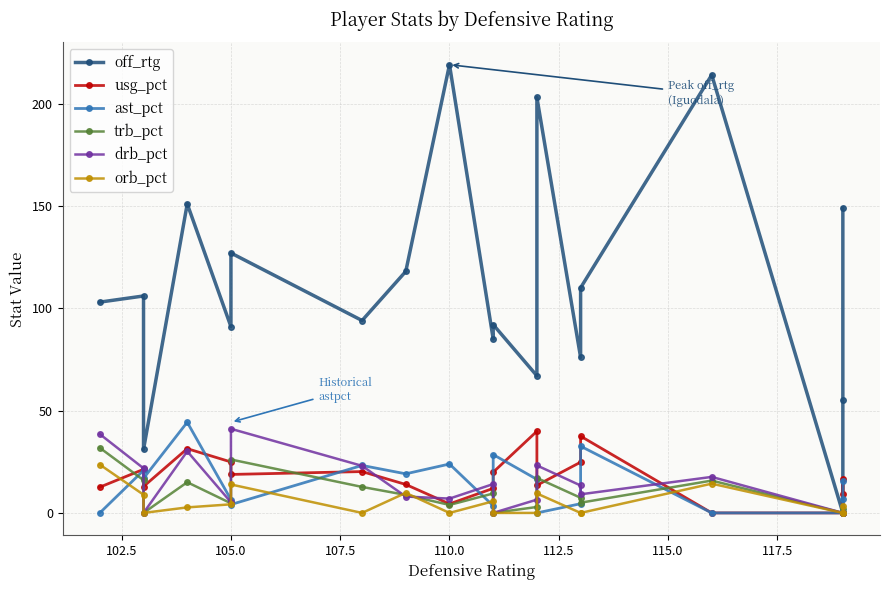

Between 102.5 and 120.0, which series saw the biggest shift?

off_rtg